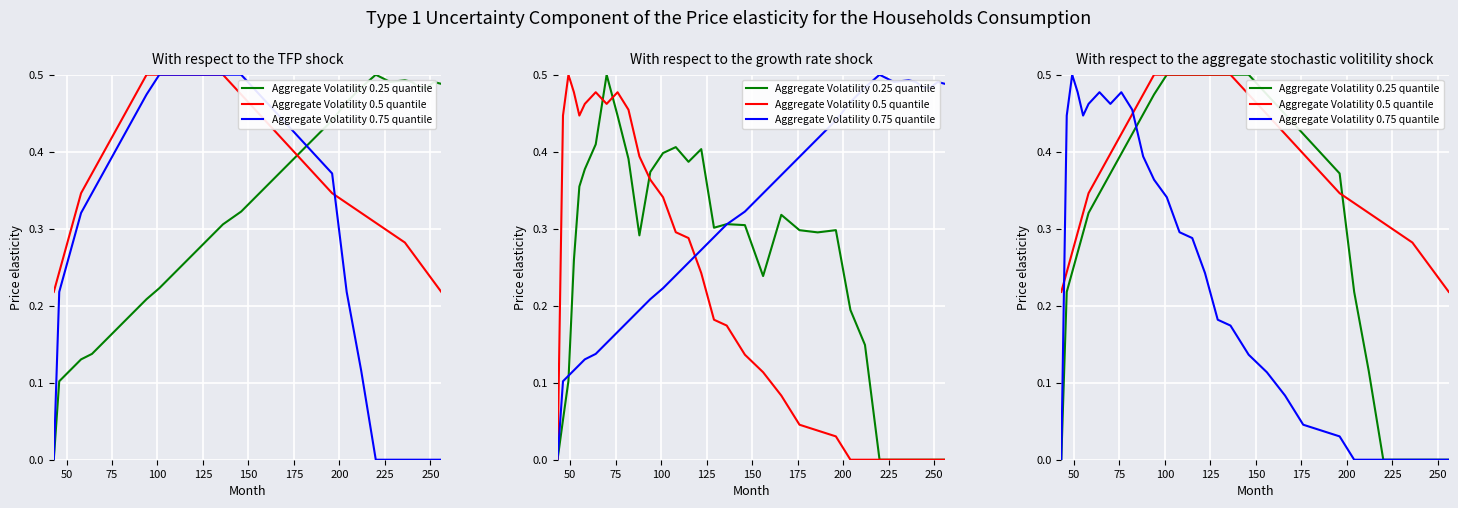

In Aggregate Volatility 0.75 quantile, how many points are lower than both neighbors (excluding endpoints)?

2